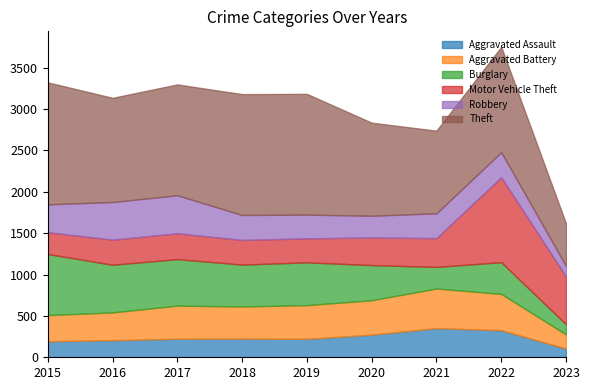

What is the value of the Aggravated Assault point at the 3rd from the left?

224